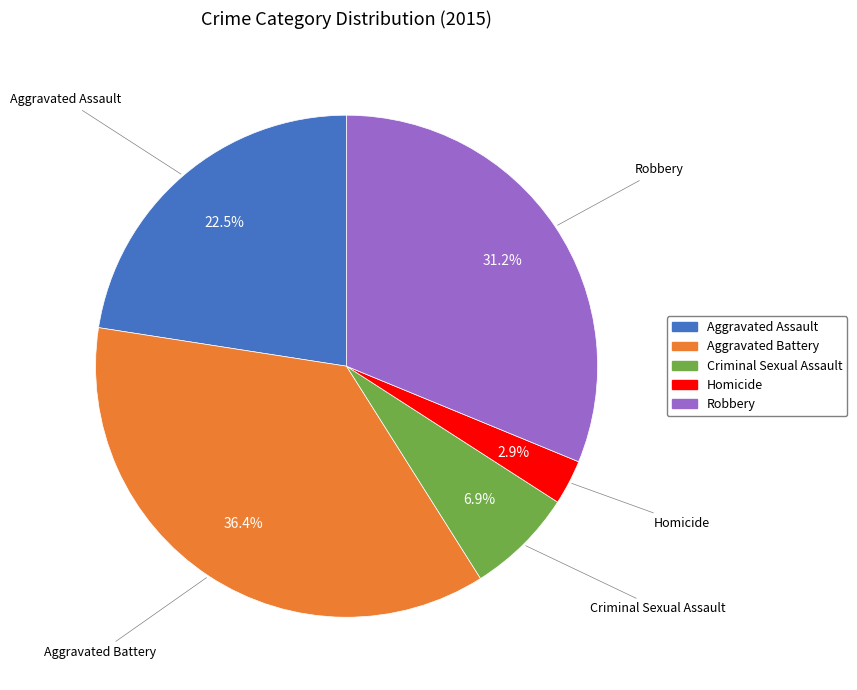

To the nearest percent, what portion does Homicide represent?

3%